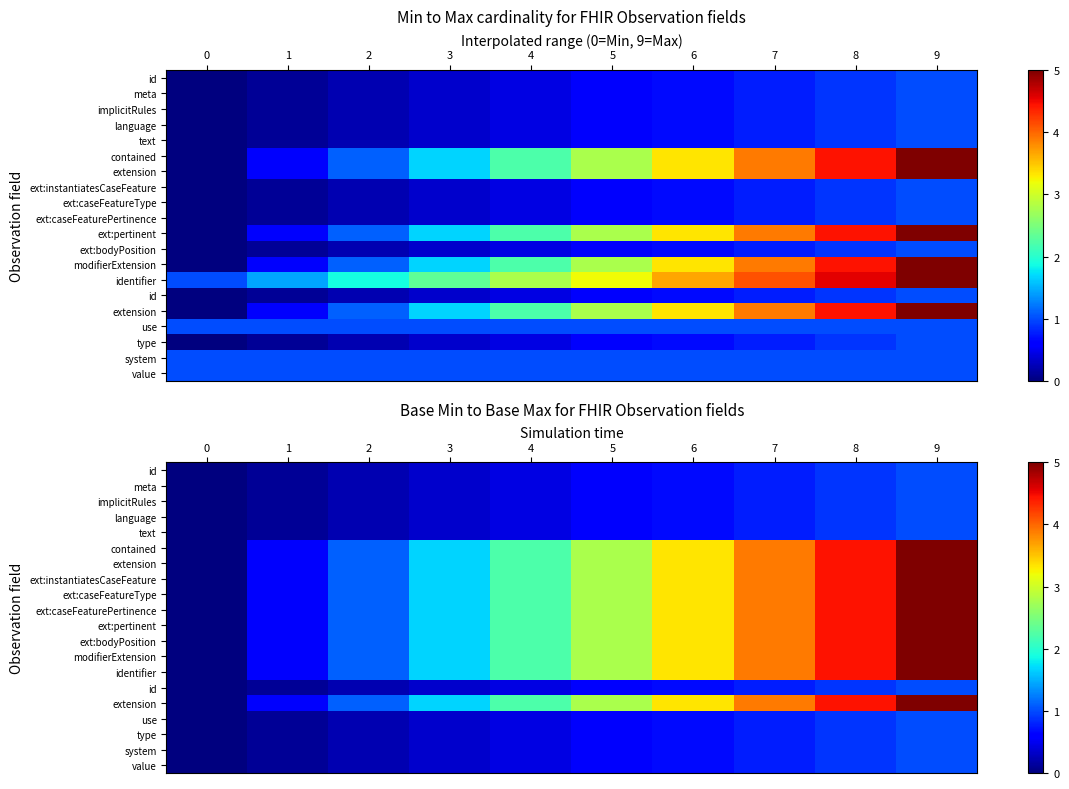

What is the difference between the highest and lowest values at 6?

2.7